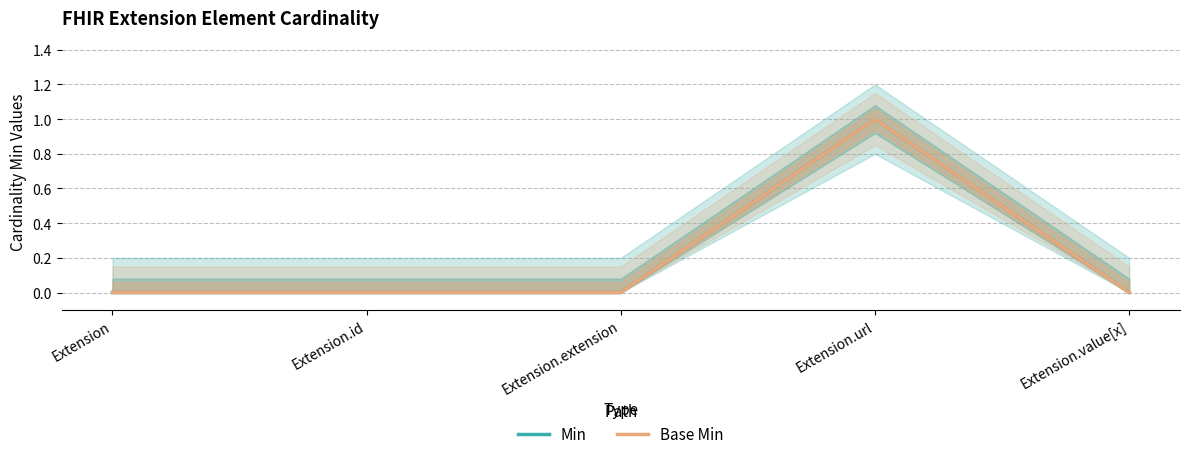

True or false: Base Min and Min cross at least once.

False